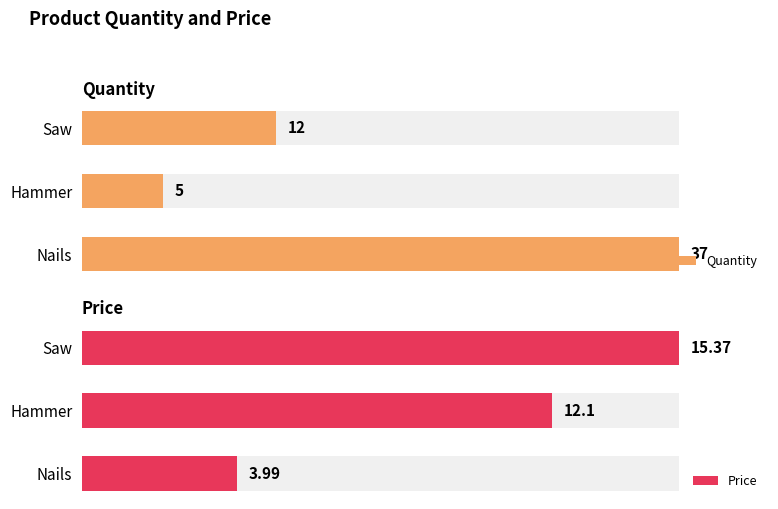

At Nails, list the series in order from largest to smallest.

Quantity, Price